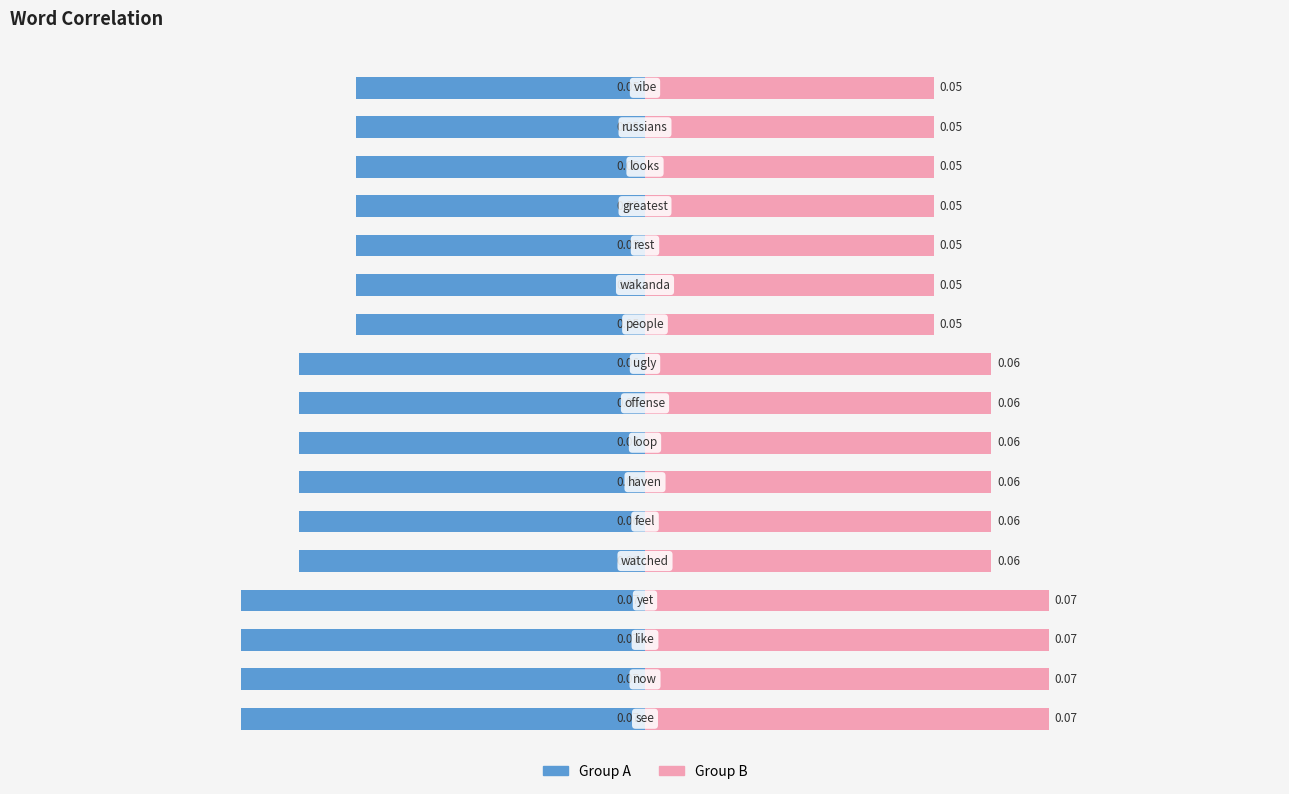

Is the value of Group B at 0.000 greater than the value of Group A at −0.050?

Yes